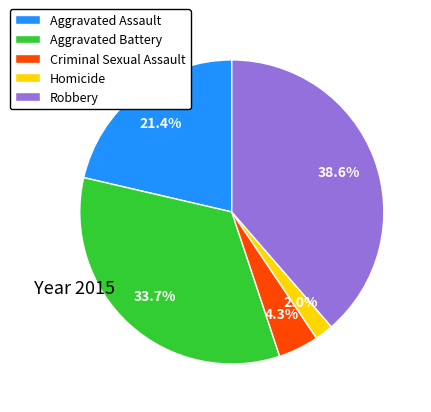

The Aggravated Battery slice represents 34% of the pie. True or false?

True